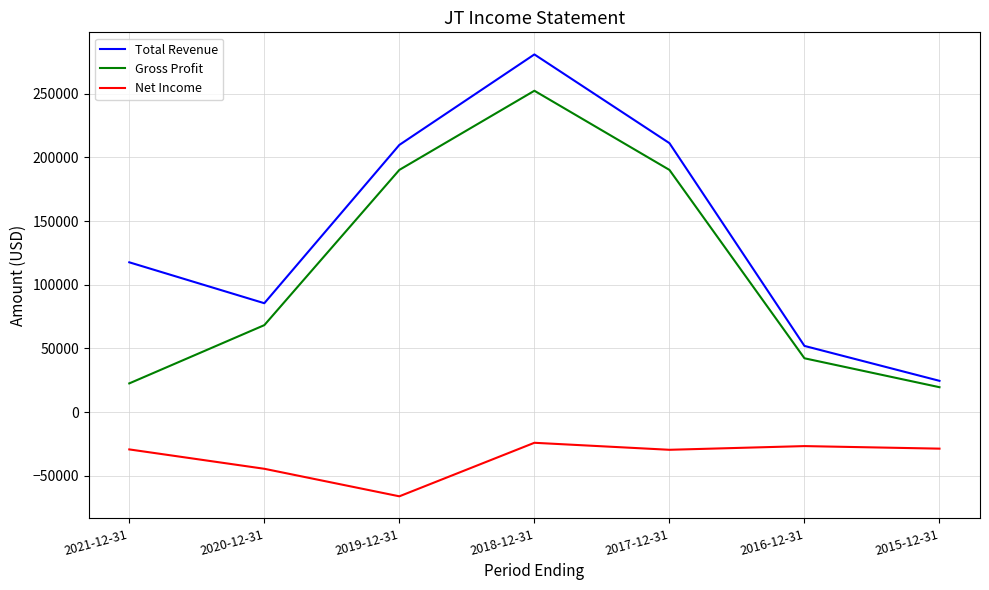

What is the difference between the Net Income values at 2015-12-31 and 2017-12-31?

900